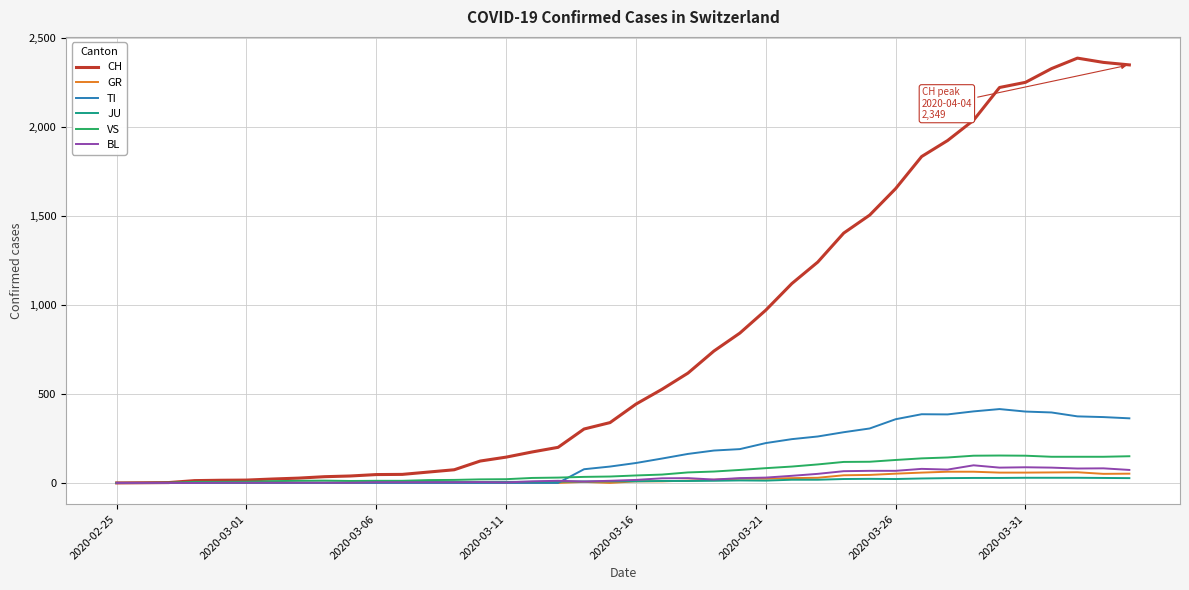

Which series has the largest range (max minus min)?

CH